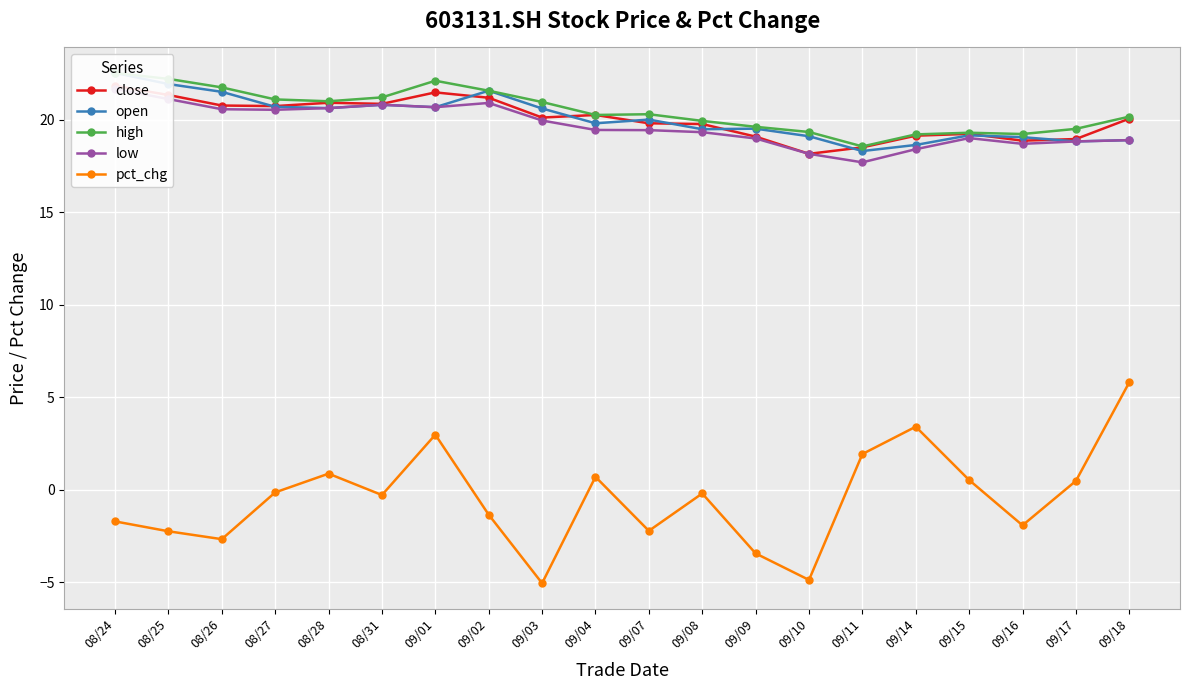

What is the label of the 4th point from the left?

08/27